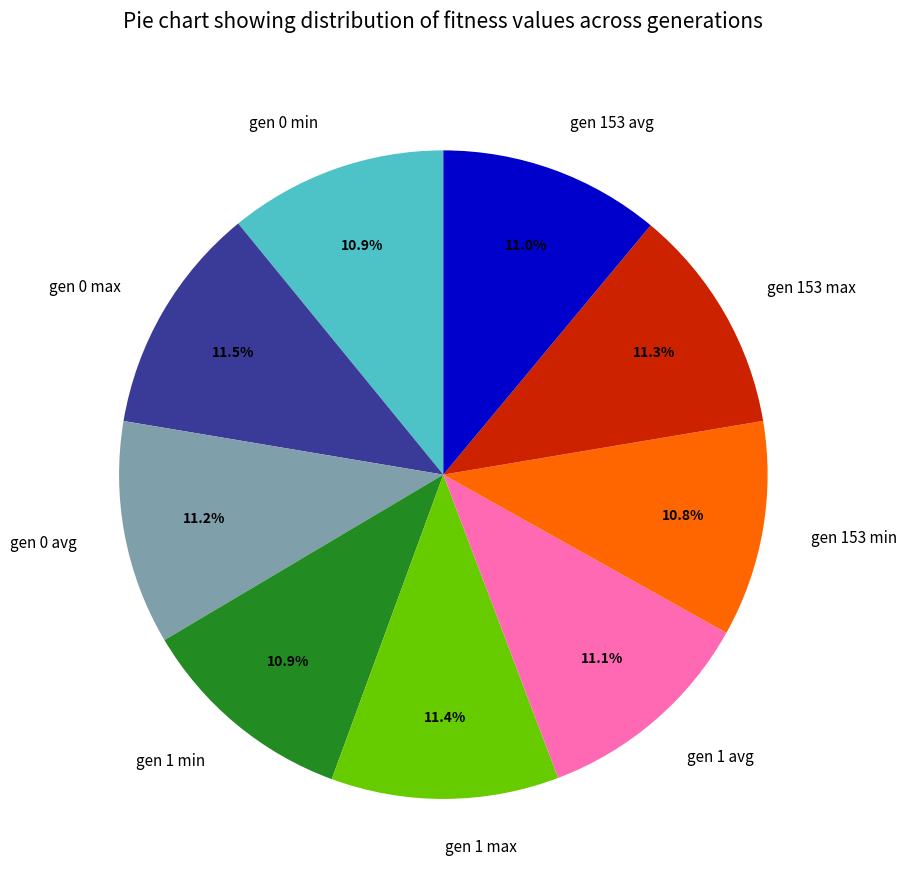

Count the number of slices in the pie.

9